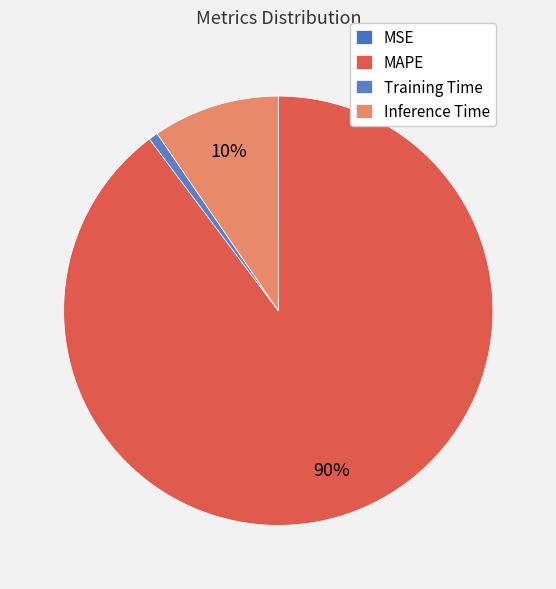

Is it true that Training Time is 1% of the pie?

True